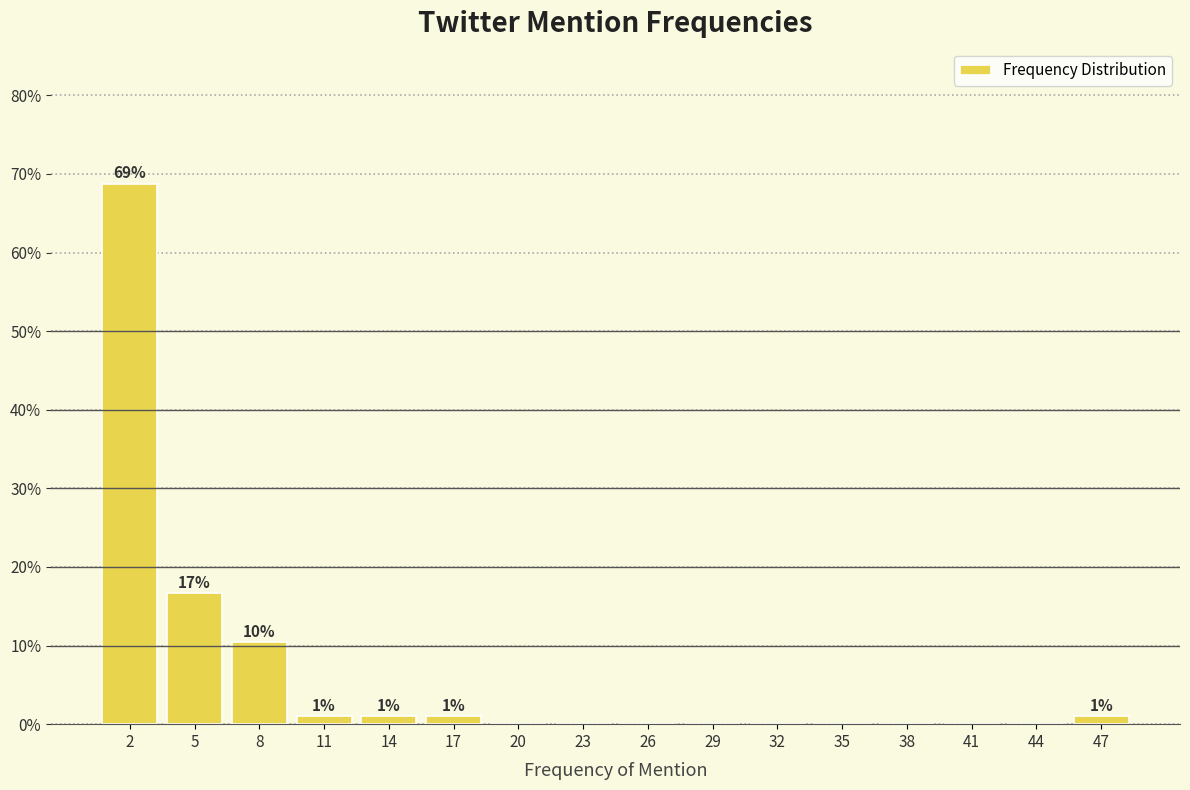

Over which range of the x-axis is the bar tallest?

1 to 4